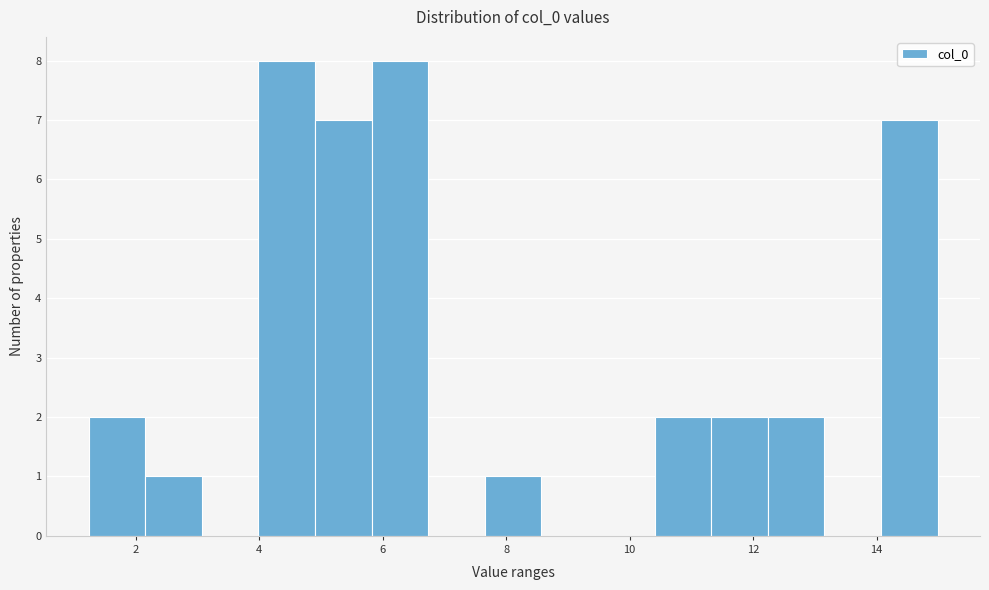

What is the height of the bar covering 7.6 to 8.6 on the x-axis? Neither the bar edges nor the heights are printed on the chart, so give them approximately, as read against the axes.

1